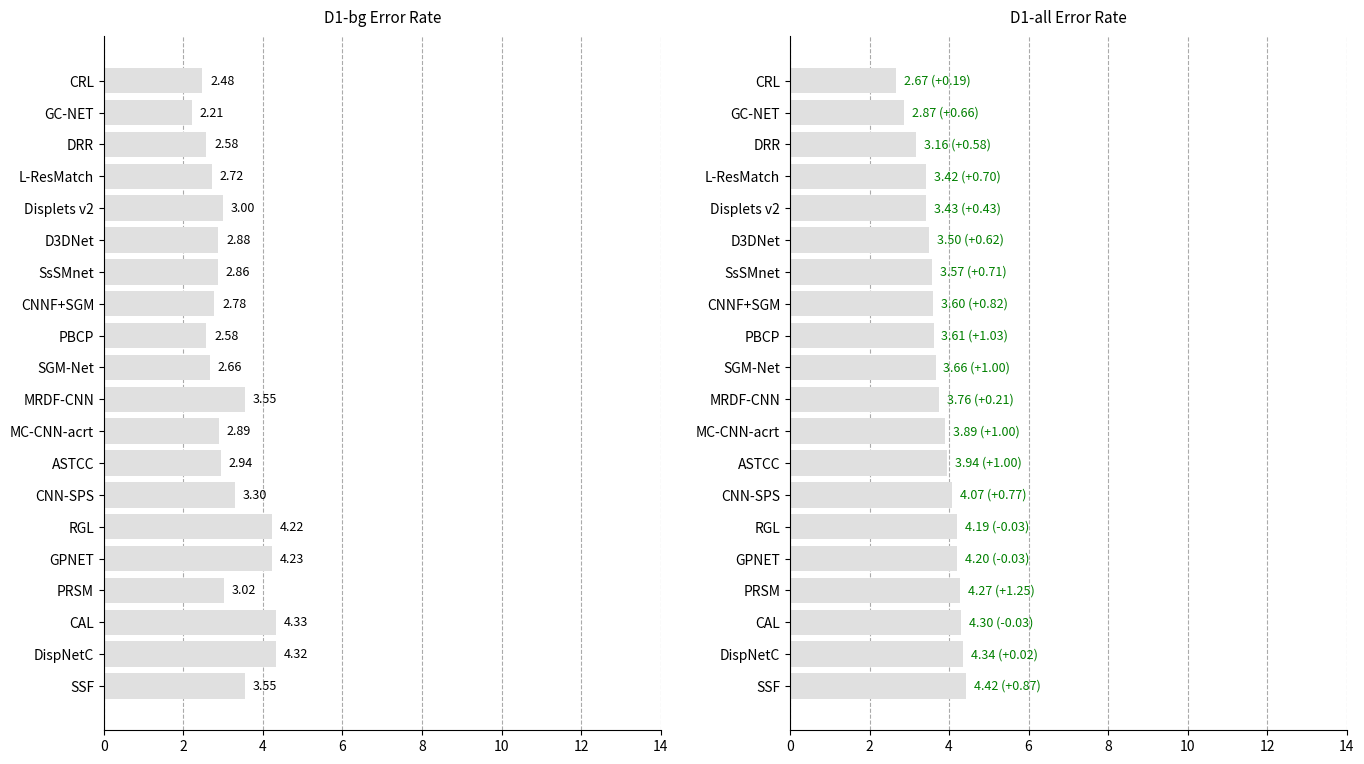

What are all the series names shown in the legend?

D1-bg, D1-all